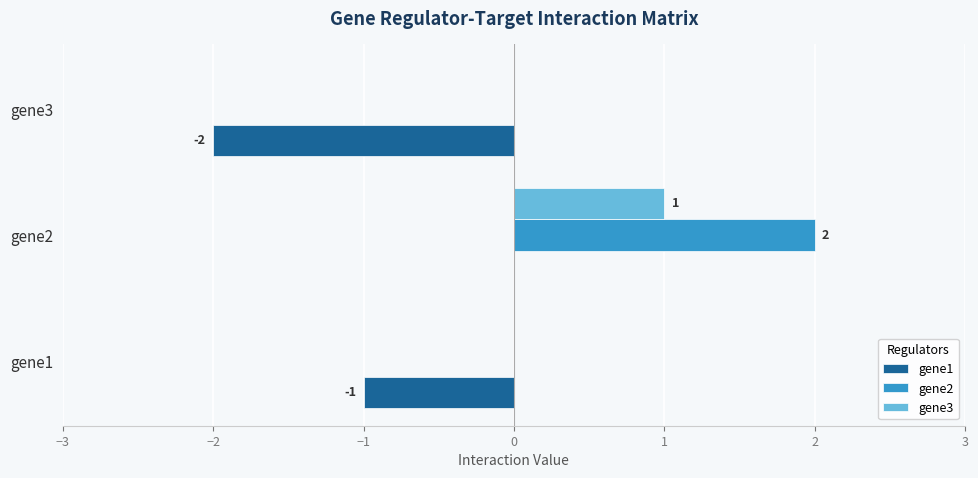

Which series changed the most between gene1 and gene2?

gene2